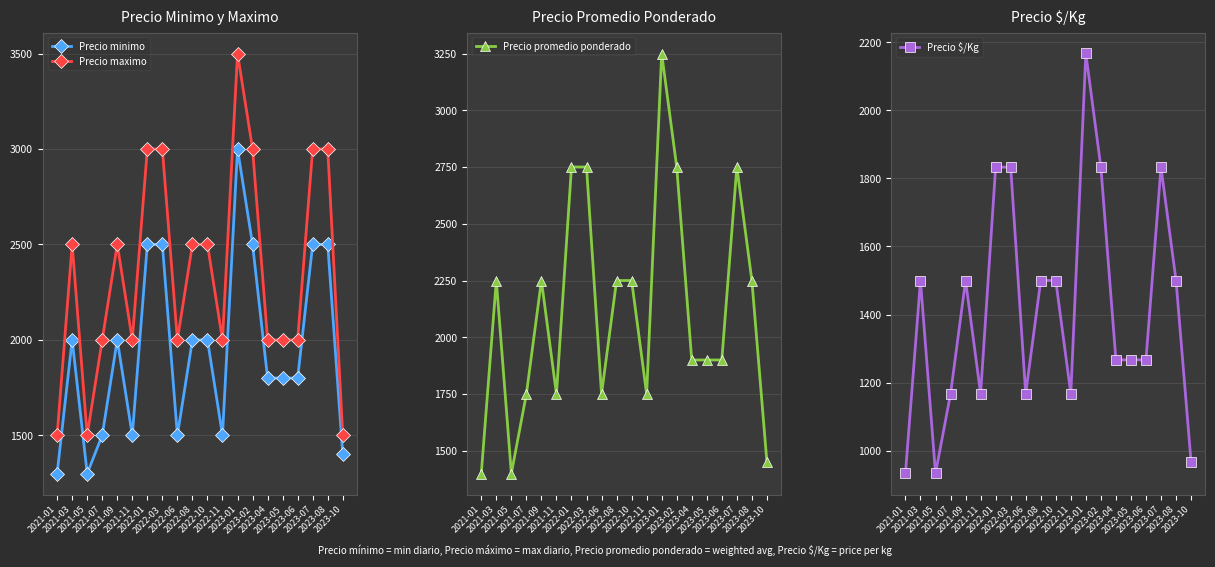

Which label corresponds to the largest value in the chart?

2023-01